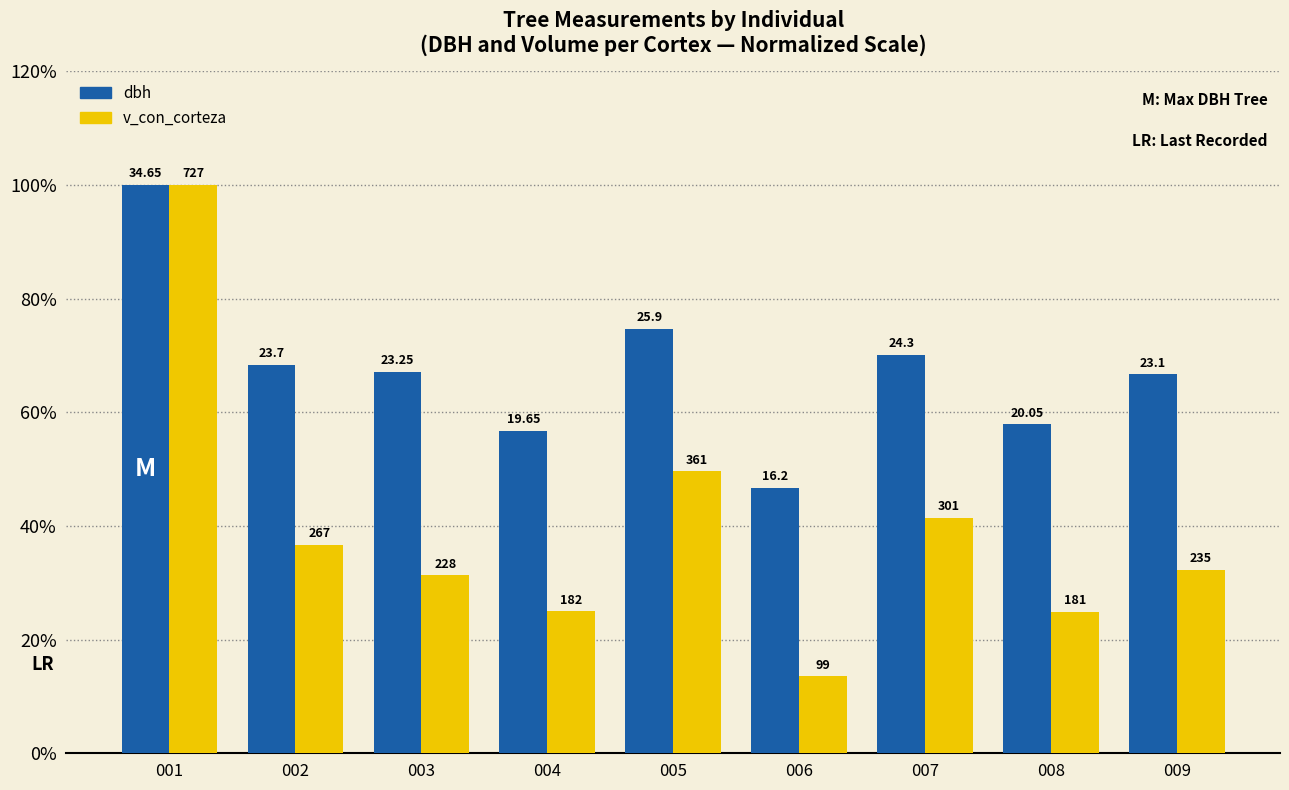

Does the chart contain any negative values?

No